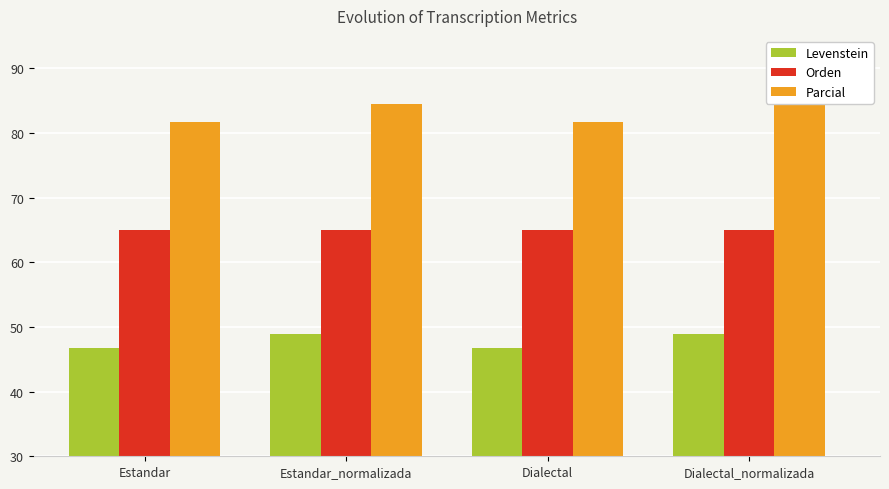

Is the value of Parcial at Dialectal_normalizada greater than the value of Orden at Dialectal?

Yes